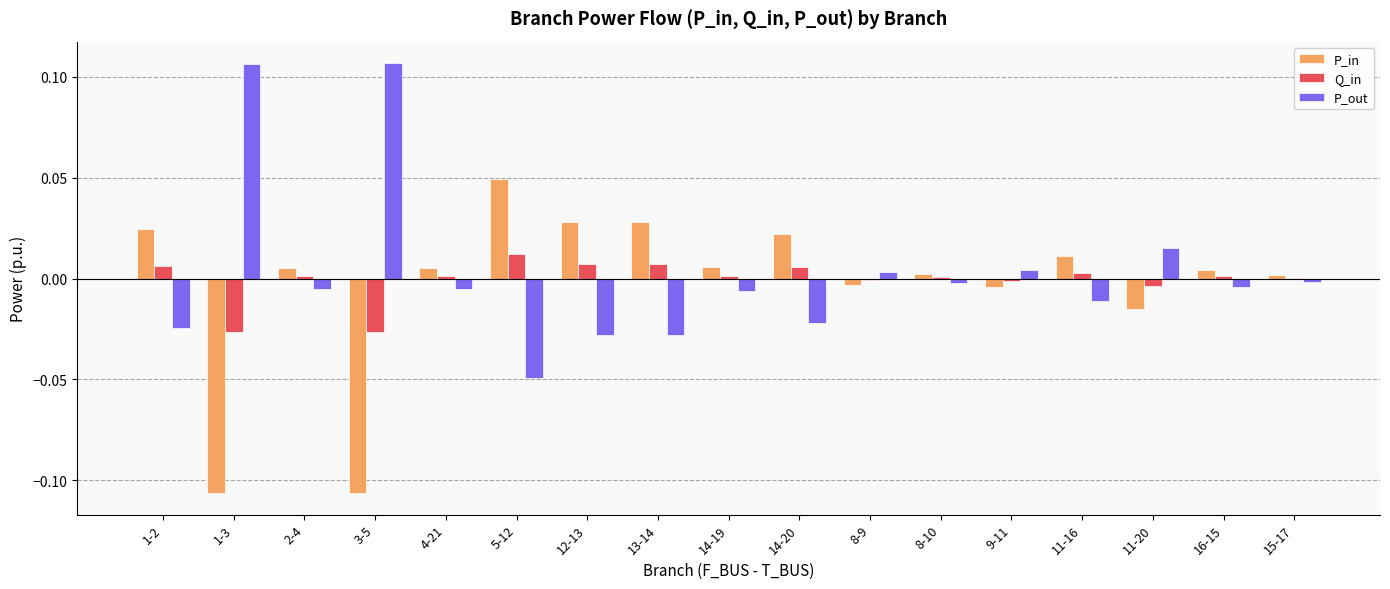

Is the value of P_in at 1-2 greater than the value of P_out at 1-2?

Yes